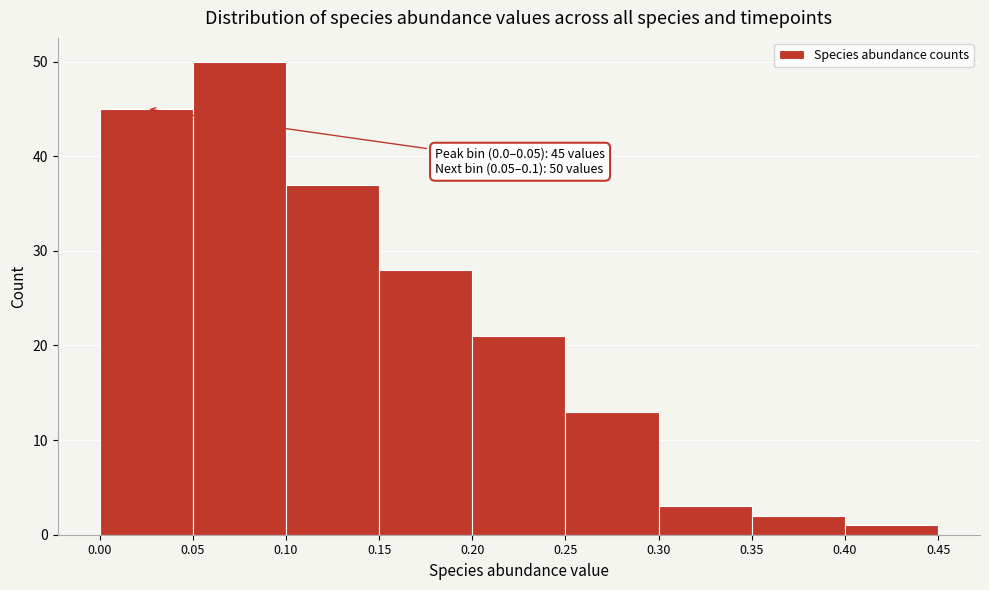

Which range on the x-axis has the tallest bar?

0.05 to 0.10